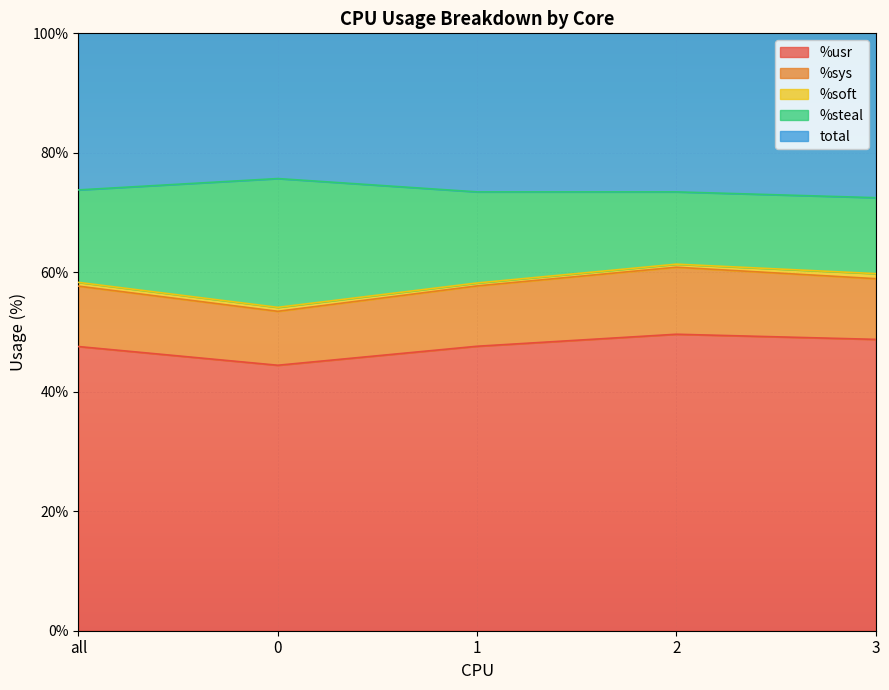

The %usr series shows 15.6 at 2. True or false?

False